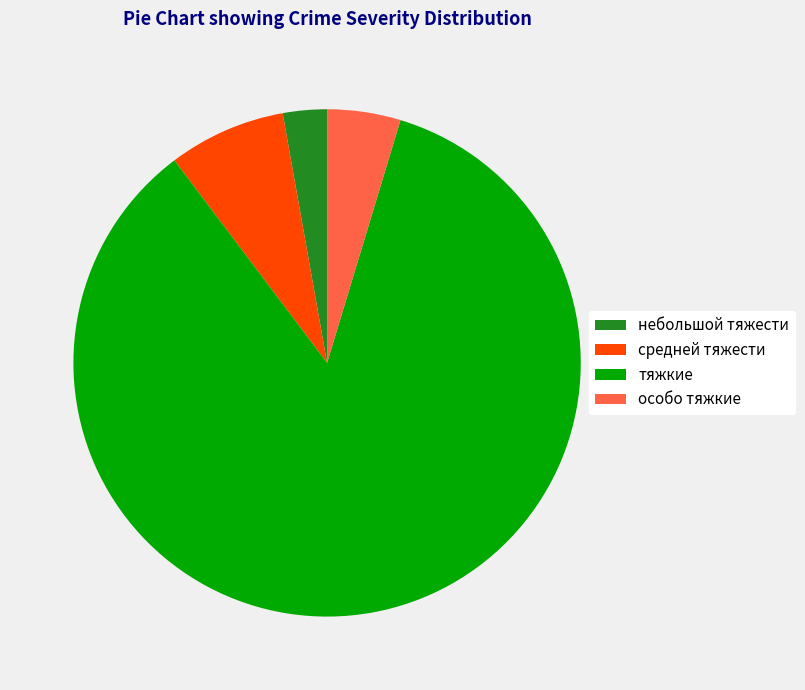

What is the largest slice in the pie chart?

тяжкие